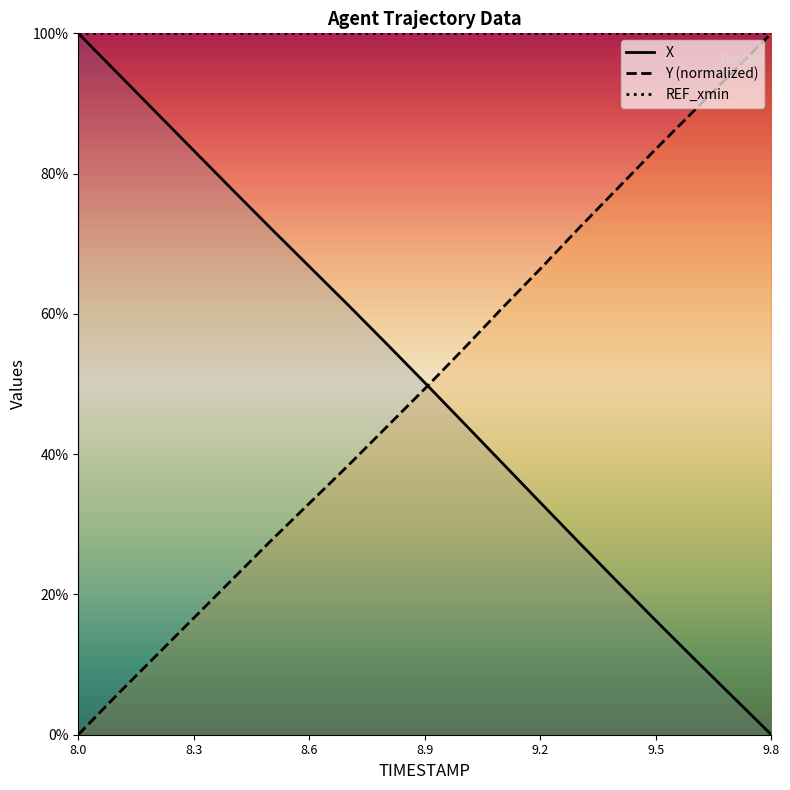

Reading left to right, what are all the values shown in this chart?

X: 8.0=100.0	8.1=94.4	8.2=88.9	8.3=83.3	8.4=77.7	8.5=72.2	8.6=66.8	8.7=61.3	8.8=55.8	8.9=50.2	9.0=44.5	9.1=38.8	9.2=33.1	9.3=27.4	9.4=21.8	9.5=16.3	9.6=10.8	9.7=5.4	9.8=0.0
Y: 8.0=0.0	8.1=5.6	8.2=11.1	8.3=16.6	8.4=22.1	8.5=27.6	8.6=33.0	8.7=38.3	8.8=43.8	8.9=49.3	9.0=55.0	9.1=60.8	9.2=66.4	9.3=72.2	9.4=77.9	9.5=83.5	9.6=89.0	9.7=94.5	9.8=100.0